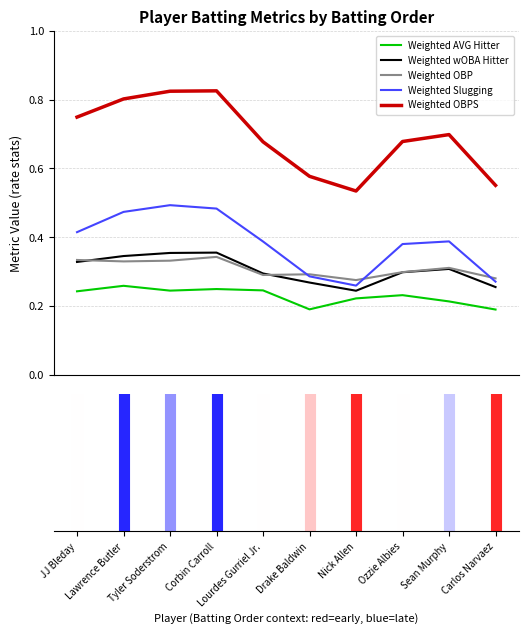

Which series has the largest total across all categories?

Weighted OBPS